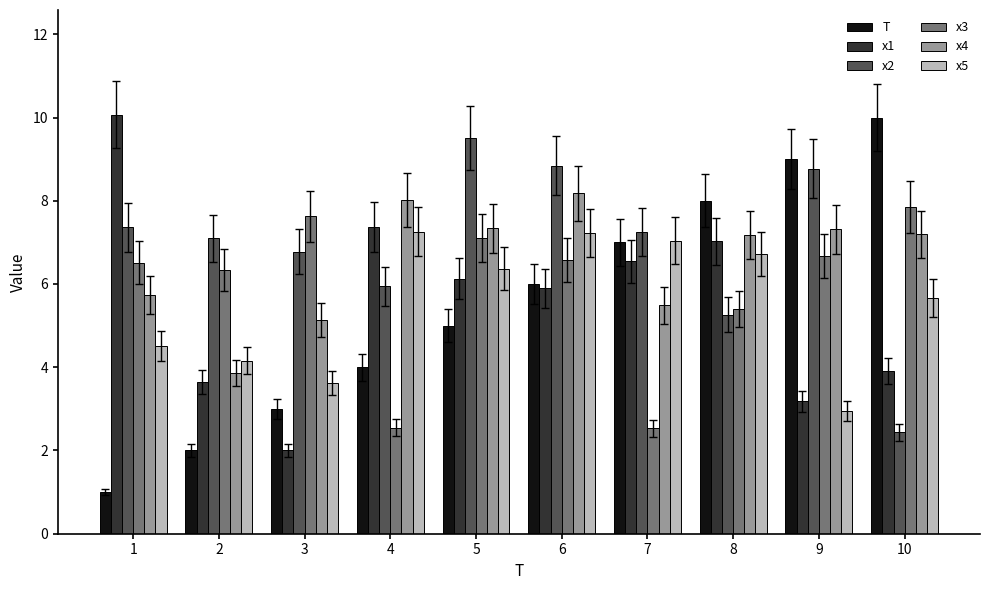

What is the sum of all T values?

55.0